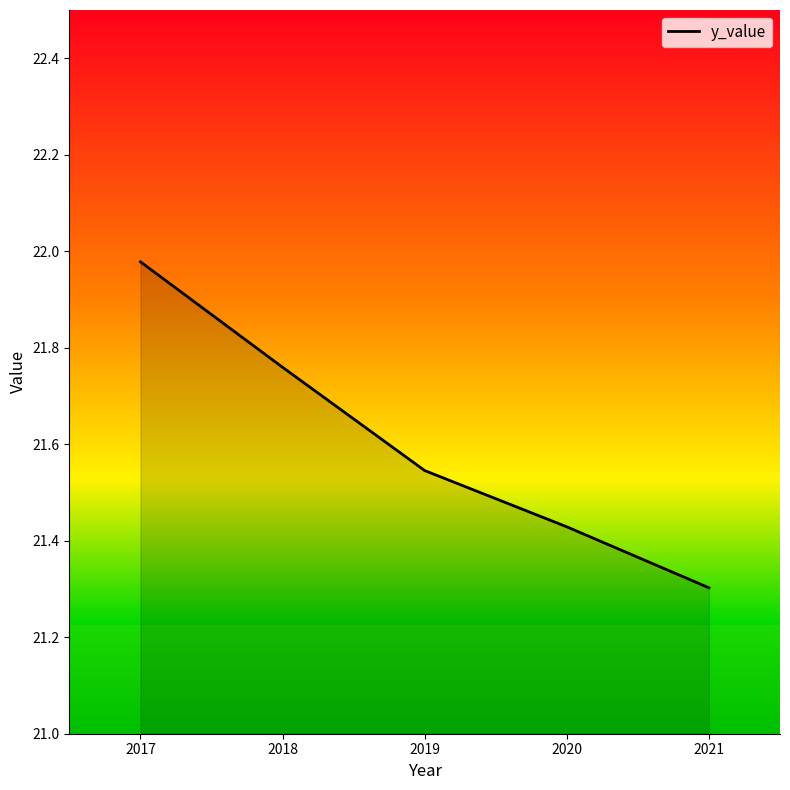

Where is the data nearest to the value 21?

2021